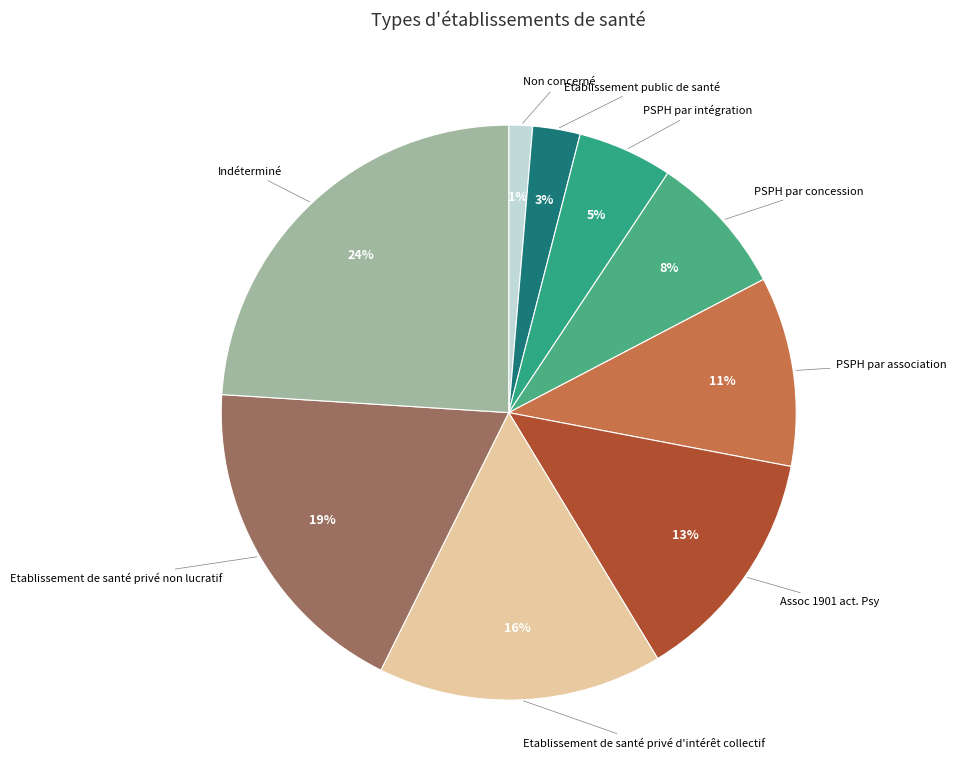

How many slices are in this pie chart?

9